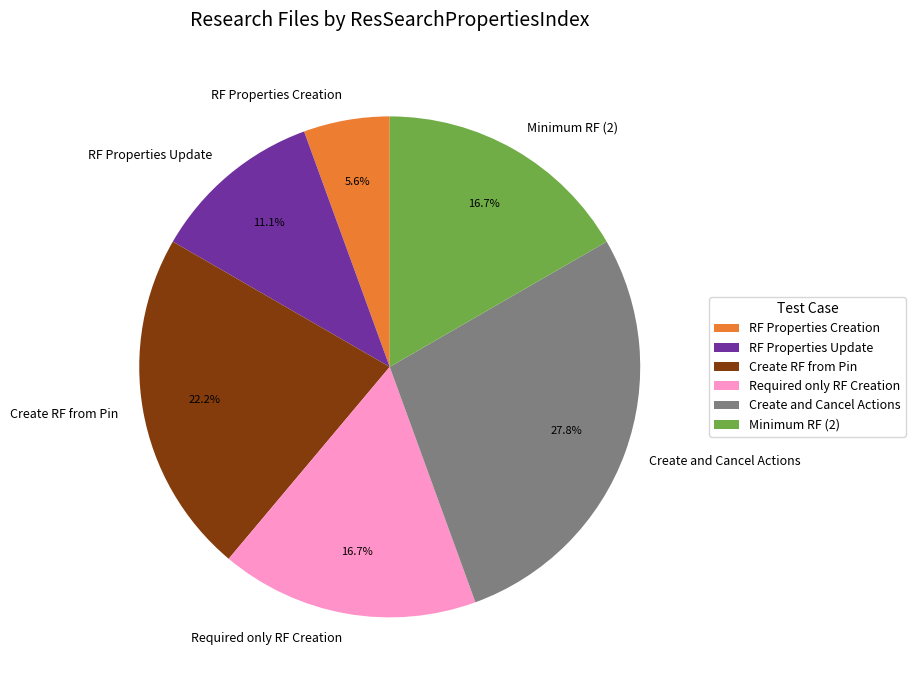

What percentage is the Create RF from Pin slice, to the nearest percent?

22%